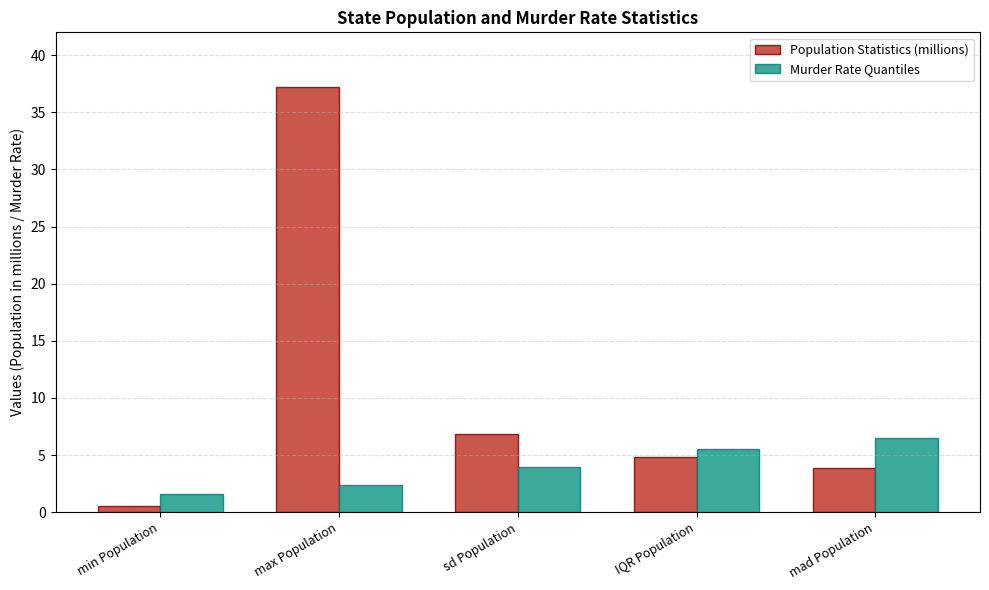

Rank the series by their average value, from highest to lowest.

Population Statistics (millions), Murder Rate Quantiles